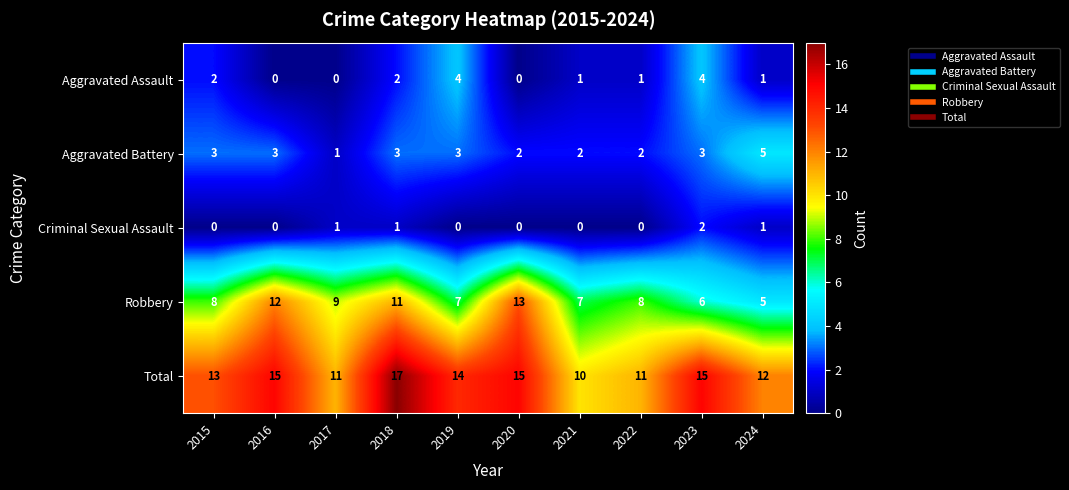

Between 2016 and 2023, which series saw the biggest shift?

Robbery